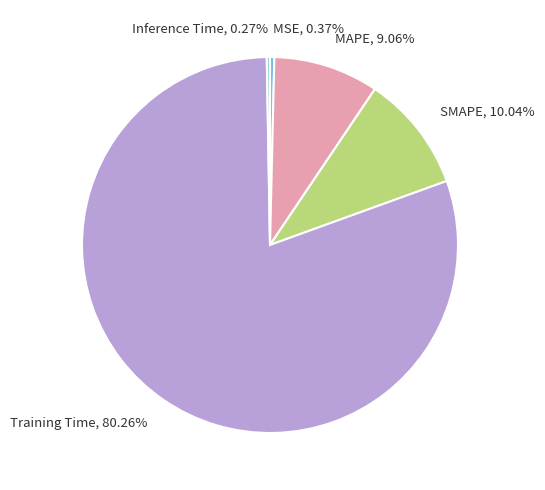

Is Training Time the majority of the pie?

Yes